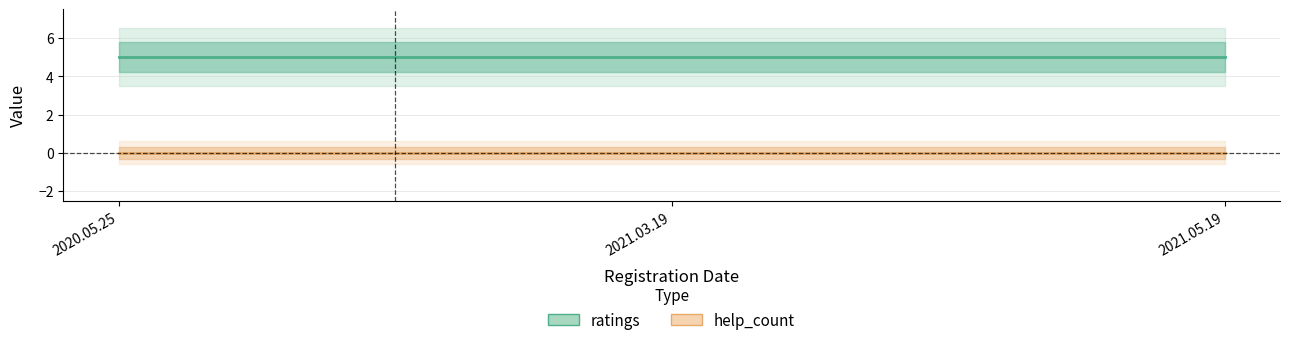

Reading right to left, transcribe all the data shown in this chart.

ratings: 5	5	5
help_count: 0	0	0